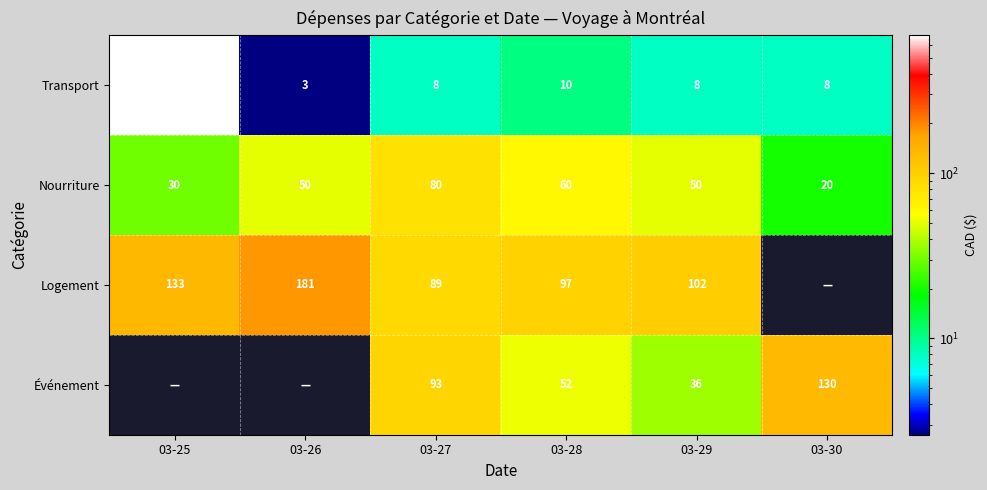

What is the difference between the maximum and minimum values in the Nourriture series?

60